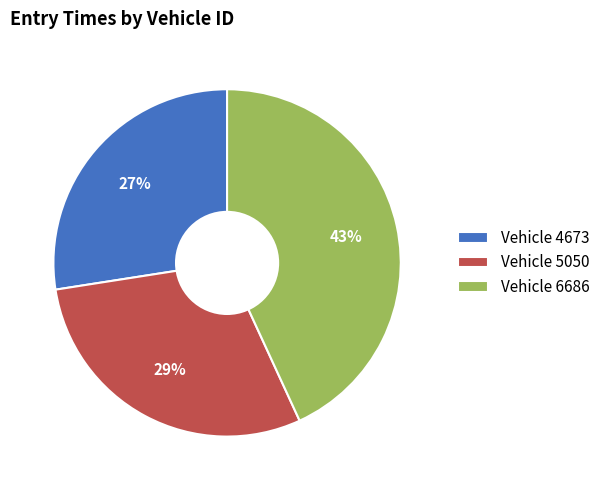

Rank the categories by value from highest to lowest.

Vehicle 6686, Vehicle 5050, Vehicle 4673